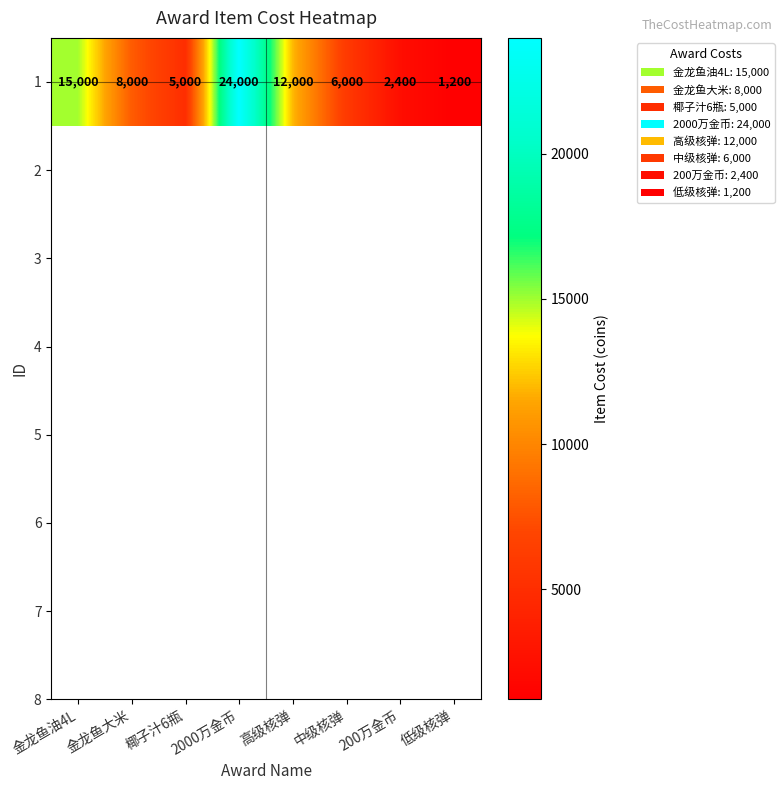

What is the change in value from 金龙鱼大米 to 高级核弹?

+4000